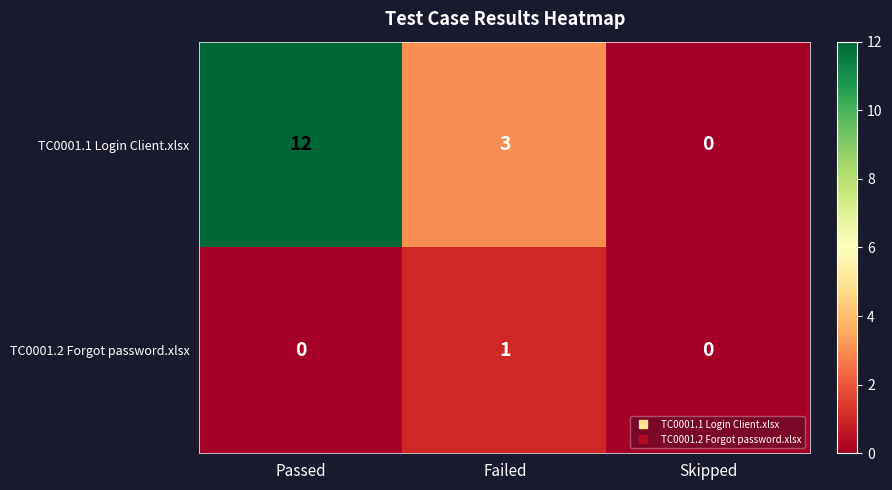

Rank the series at Passed from lowest to highest value.

TC0001.2 Forgot password.xlsx, TC0001.1 Login Client.xlsx